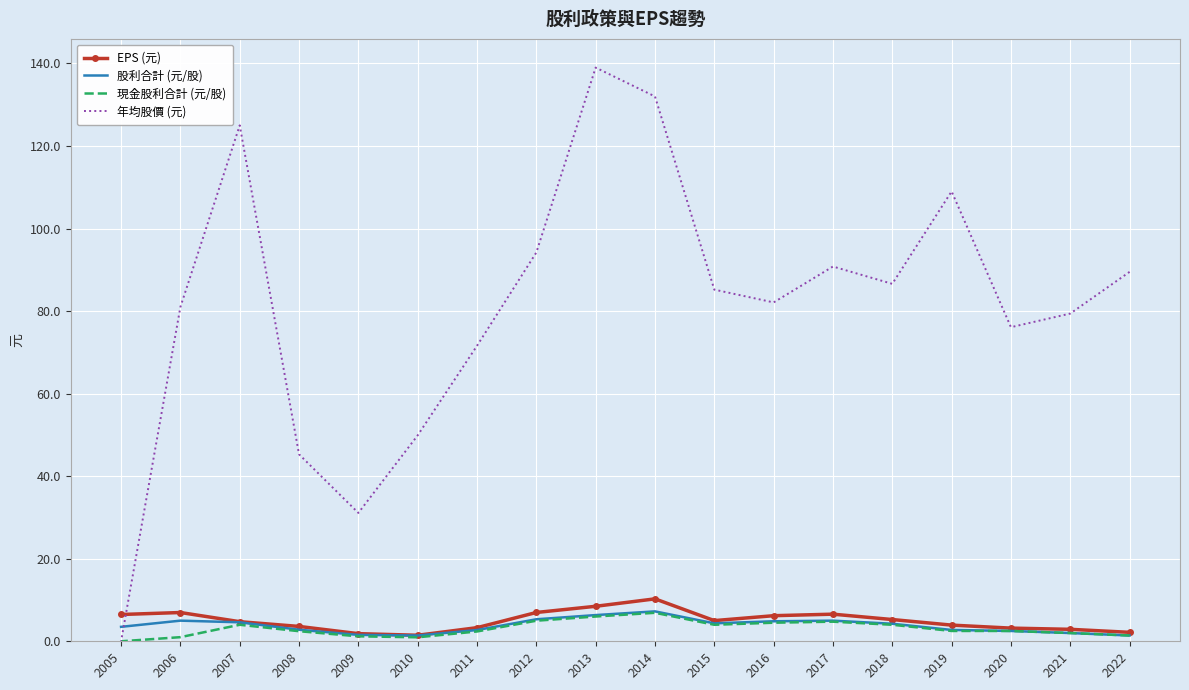

Which category has the lowest value across all series?

2005